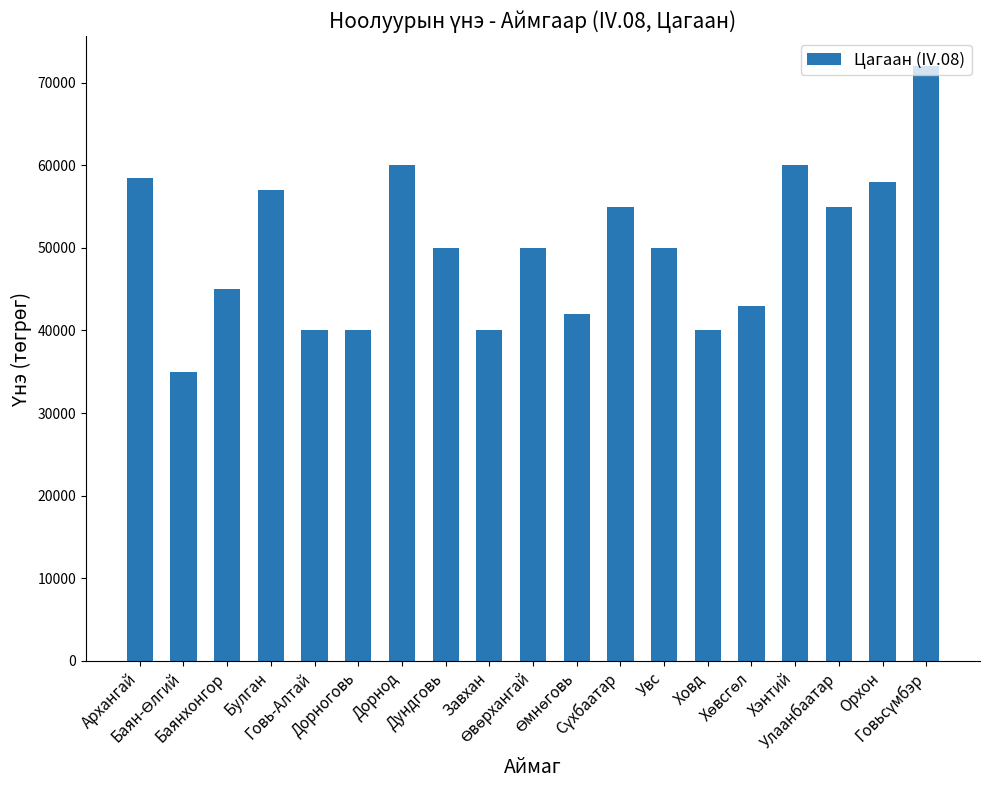

What is the minimum value shown in the chart?

35000